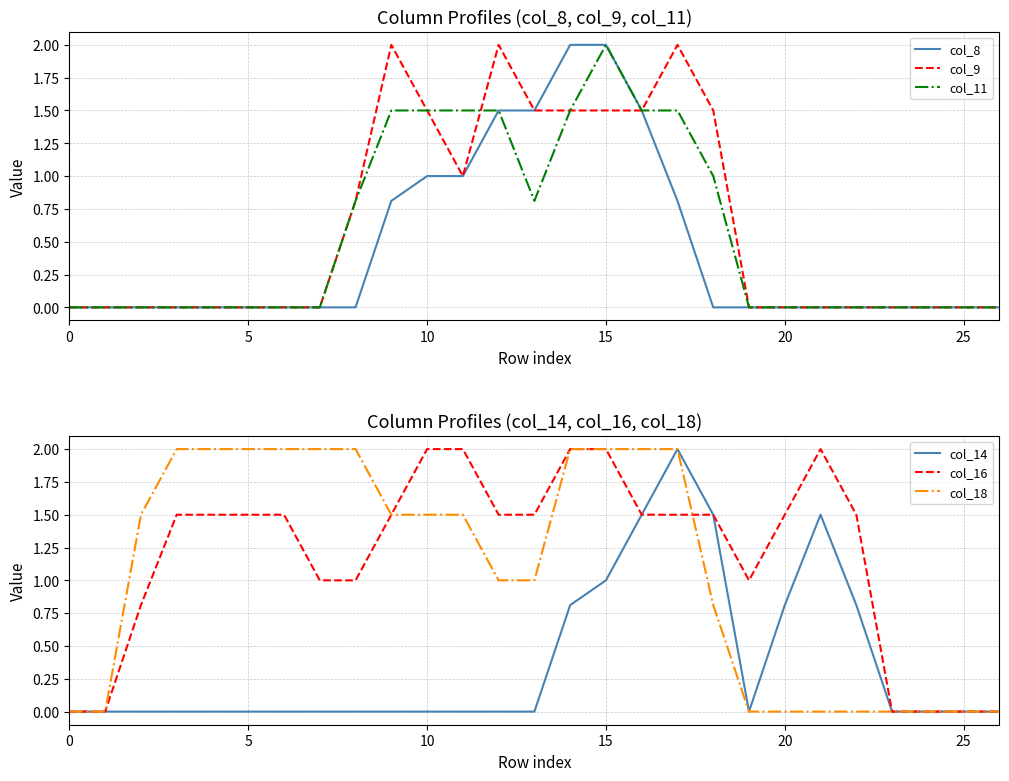

In col_9, how many points are lower than both neighbors (excluding endpoints)?

1